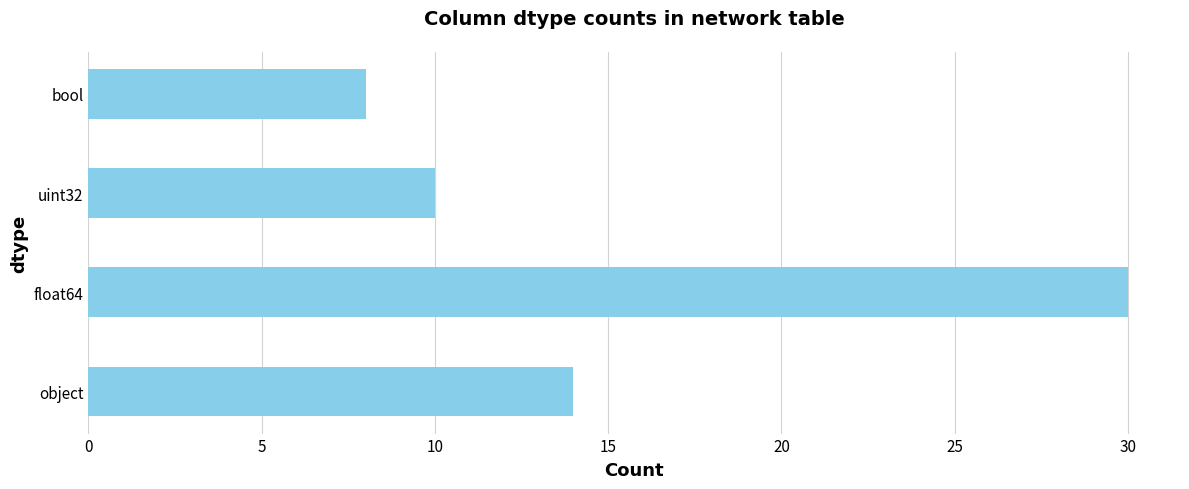

What is the maximum value shown in the chart?

30